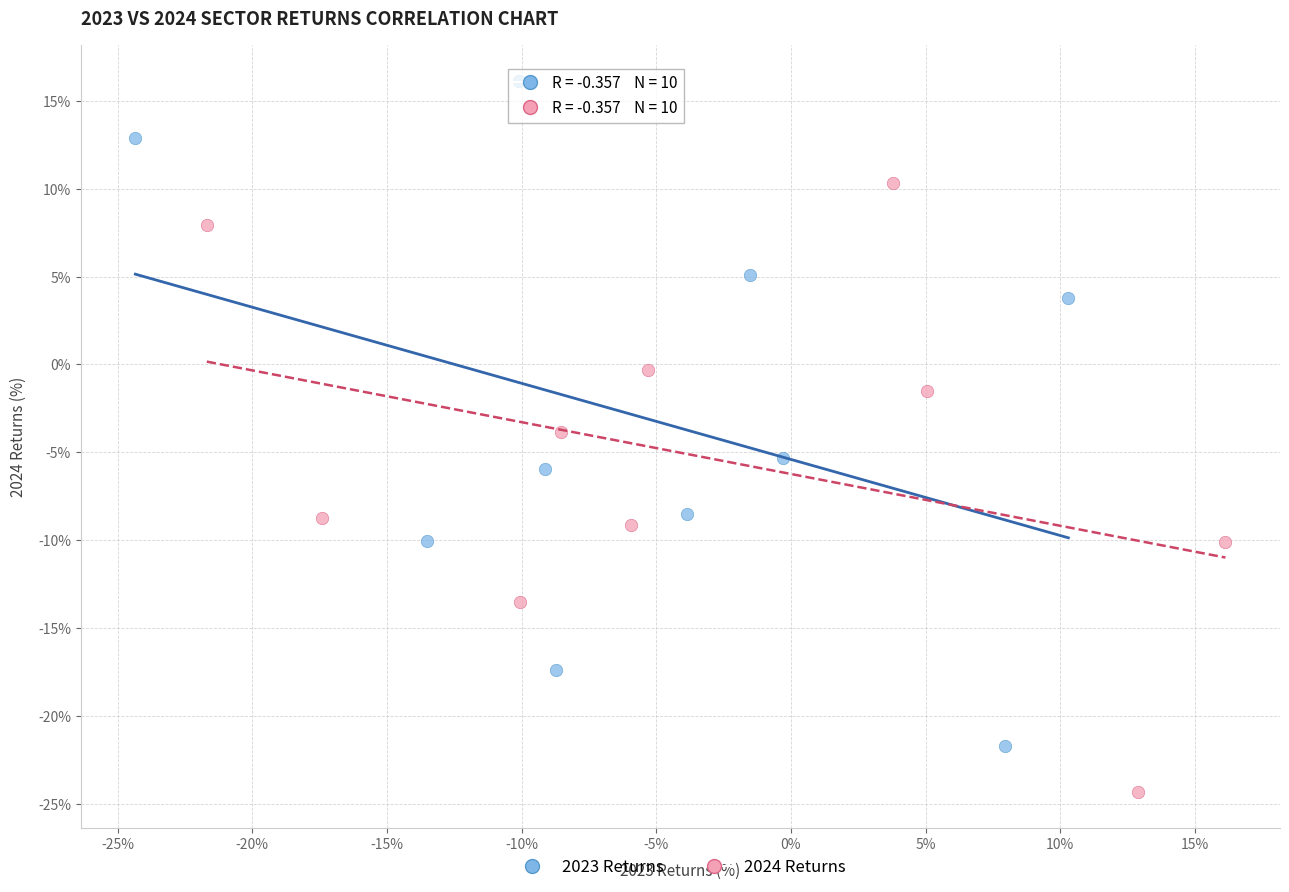

What are all the series names shown in the legend?

2023 Returns, 2024 Returns